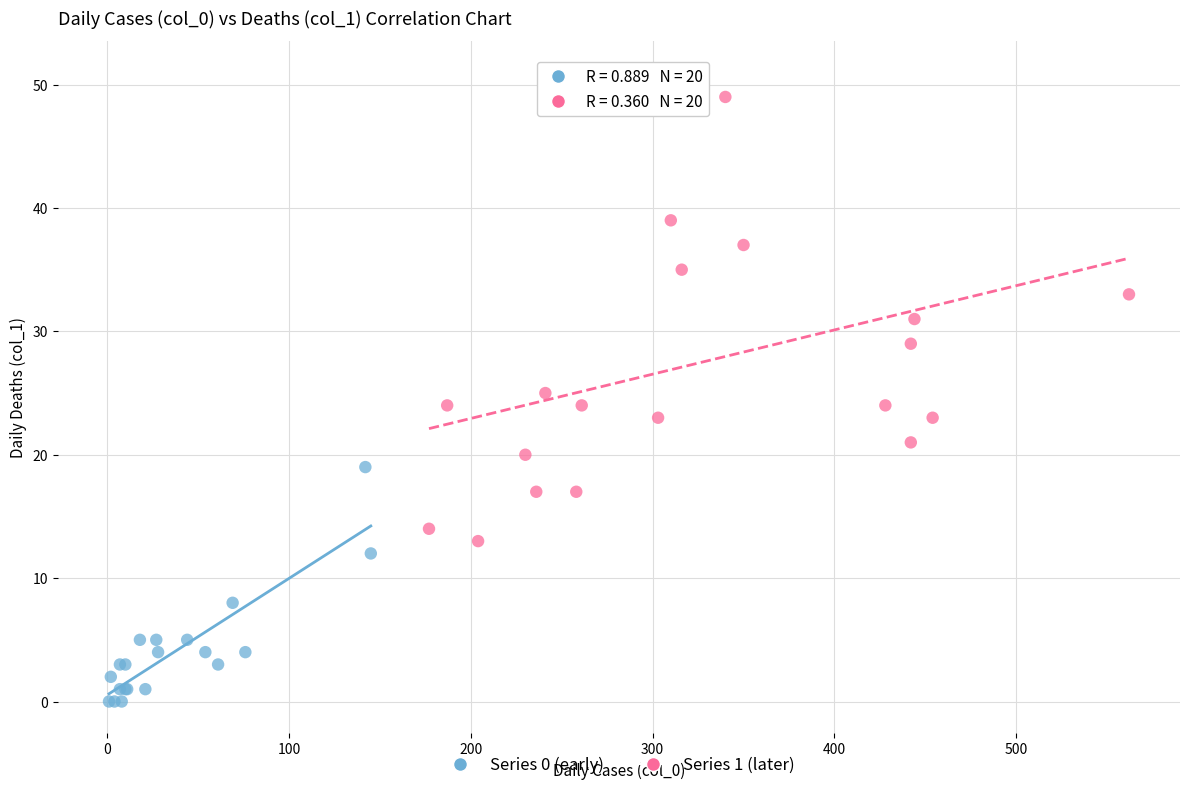

Which series reaches the minimum Y coordinate?

Series 0 (early)